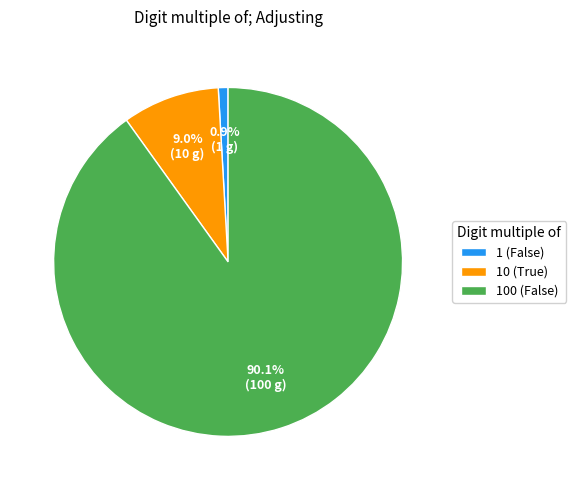

Is the sum of 10 (True) and 100 (False) greater than half?

Yes